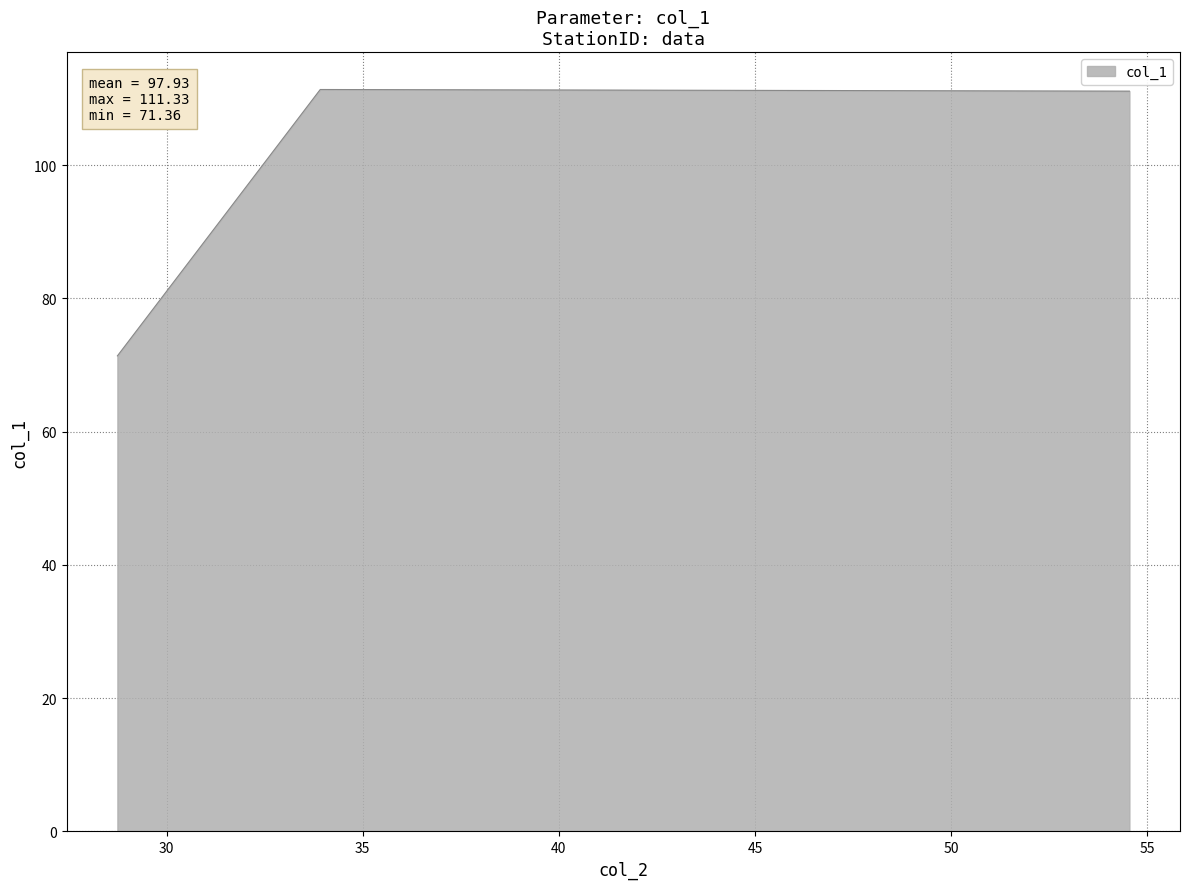

Which category has the lowest value across all series?

28.7467